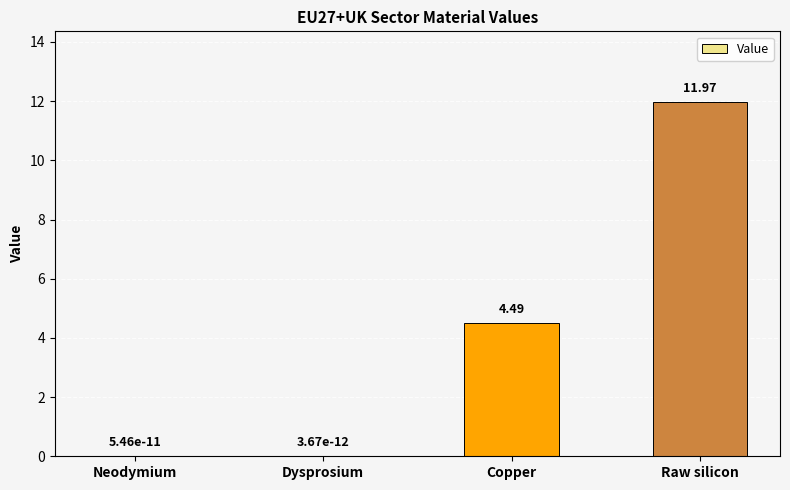

What is the sum of the values at Dysprosium and Raw silicon?

12.0